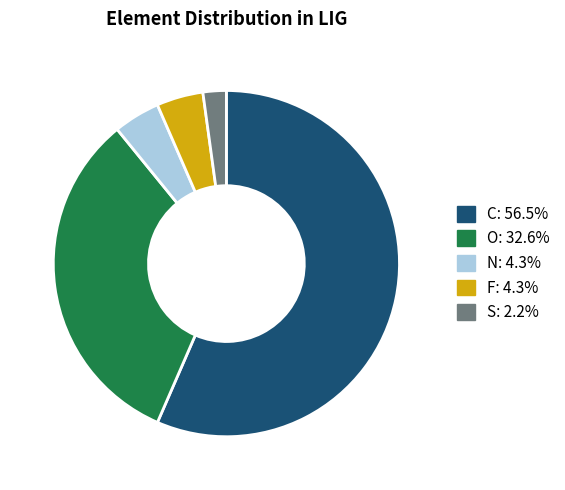

Does S: 2.2% account for over 50% of the chart?

No